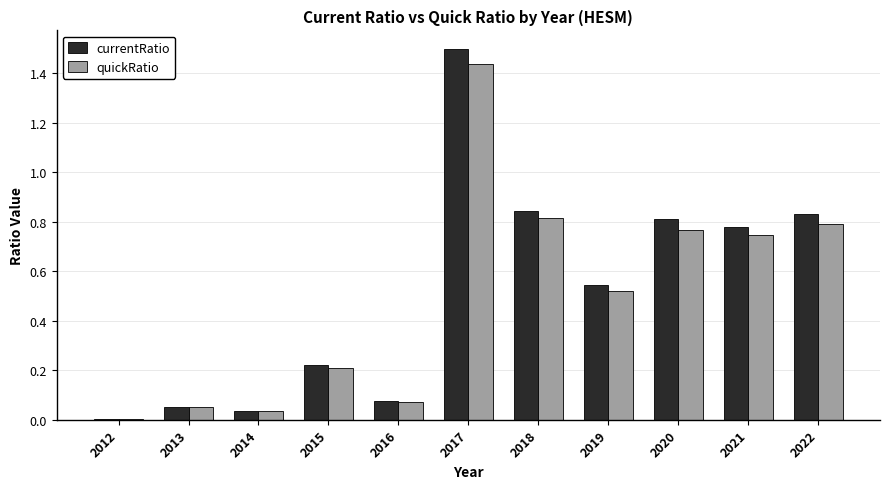

The value of currentRatio at 2014 is 0.1. True or false?

False